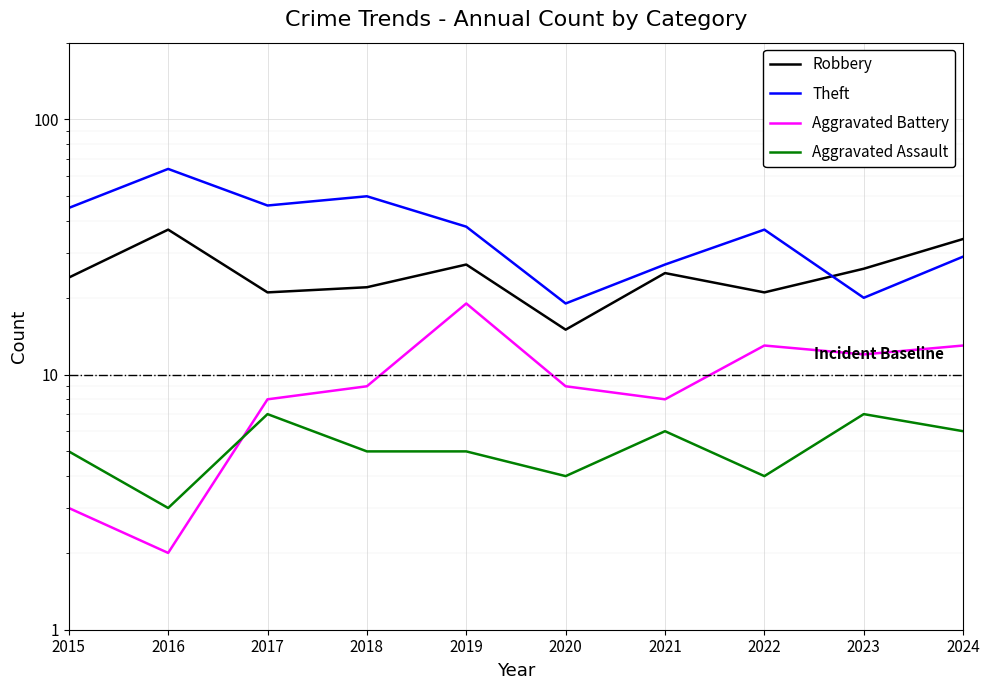

Reading left to right, transcribe all the data shown in this chart.

Robbery: 24	37	21	22	27	15	25	21	26	34
Theft: 45	64	46	50	38	19	27	37	20	29
Aggravated Battery: 3	2	8	9	19	9	8	13	12	13
Aggravated Assault: 5	3	7	5	5	4	6	4	7	6